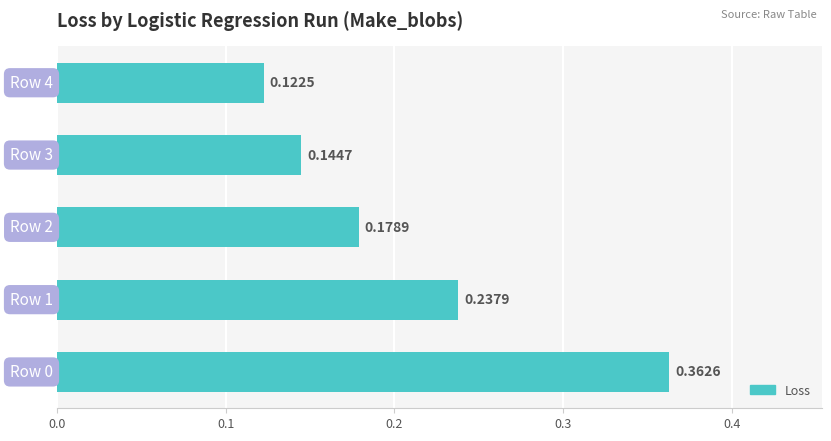

What is the sum of all values?

1.0